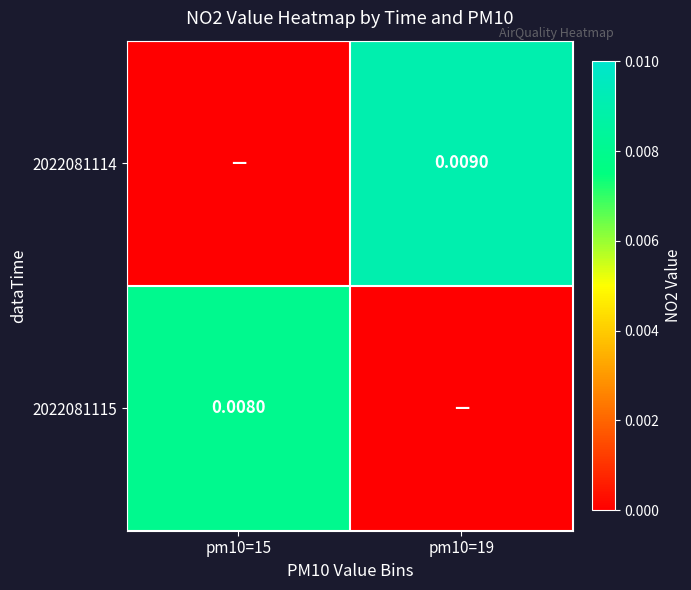

The value of 2022081114 at pm10=19 is 0.0. True or false?

True